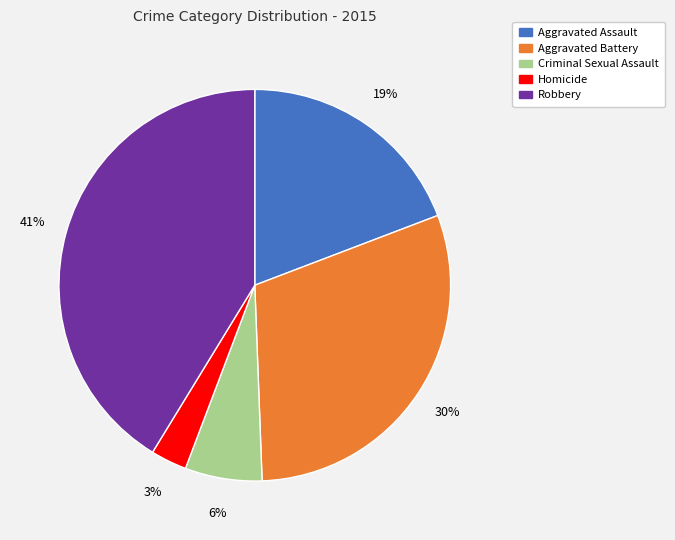

To the nearest percent, what is the average slice percentage?

20%